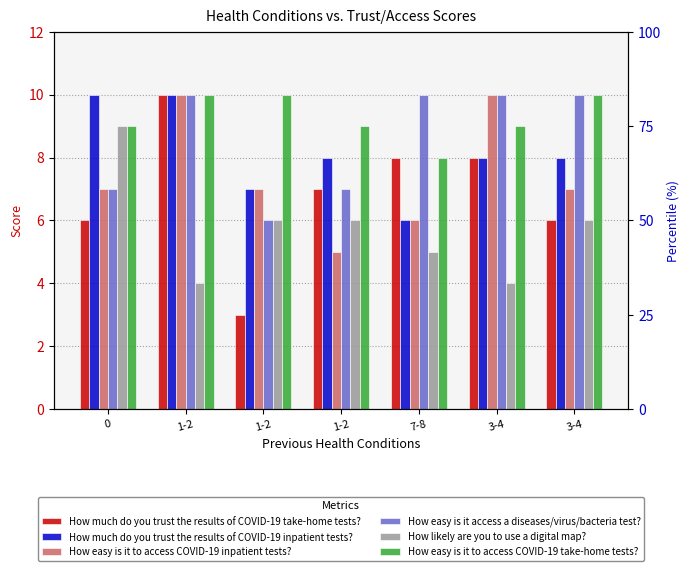

True or false: How easy is it access a diseases/virus/bacteria test? has a value of 7 at 1-2.

True